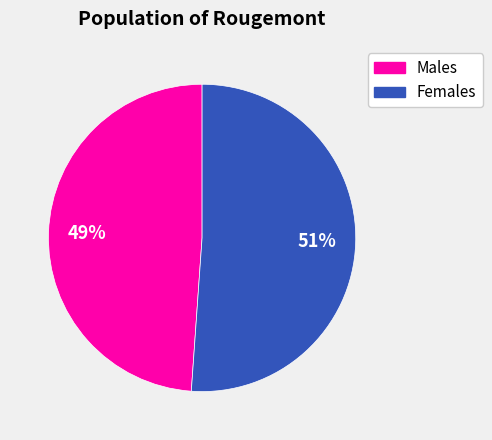

To the nearest percent, what percentage of the pie is Males?

49%